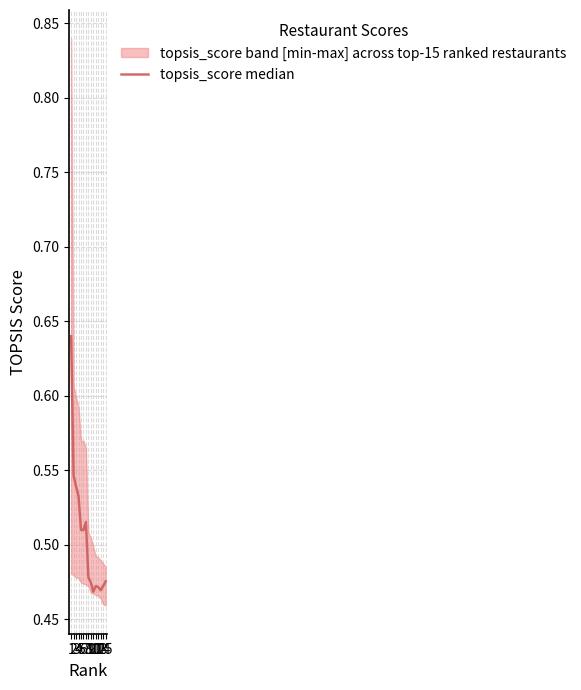

At which category does the chart reach its peak across all series?

1